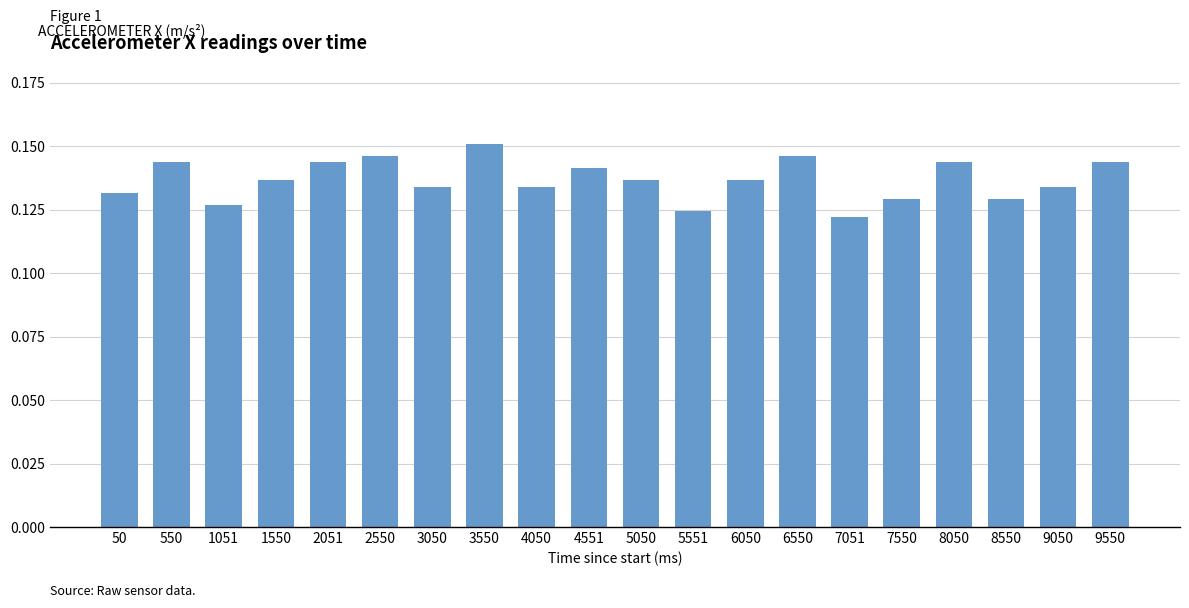

At which label is the value closest to 0?

7051